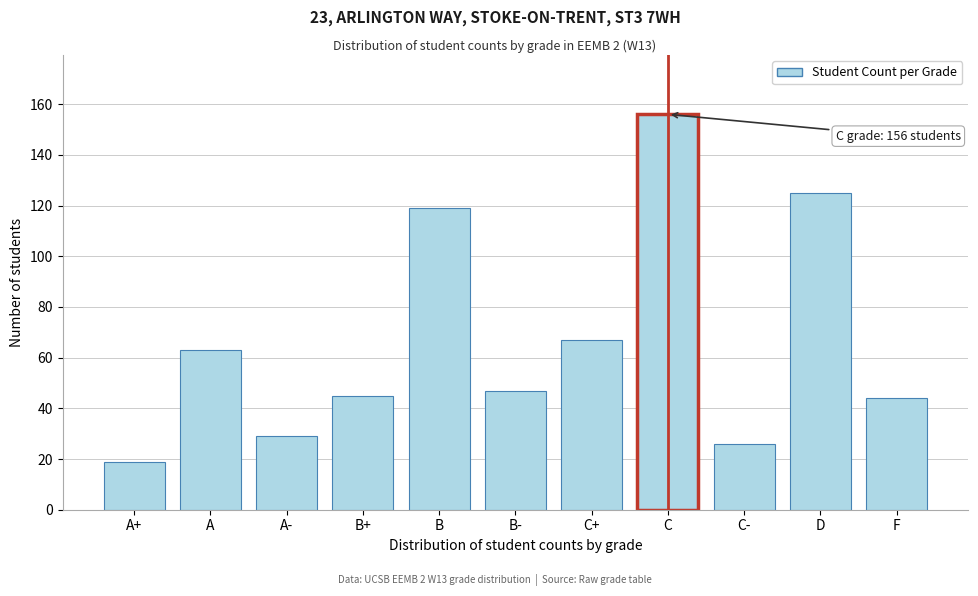

Reading left to right, list all the values displayed in this chart.

A+=19	A=63	A-=29	B+=45	B=119	B-=47	C+=67	C=156	C-=26	D=125	F=44